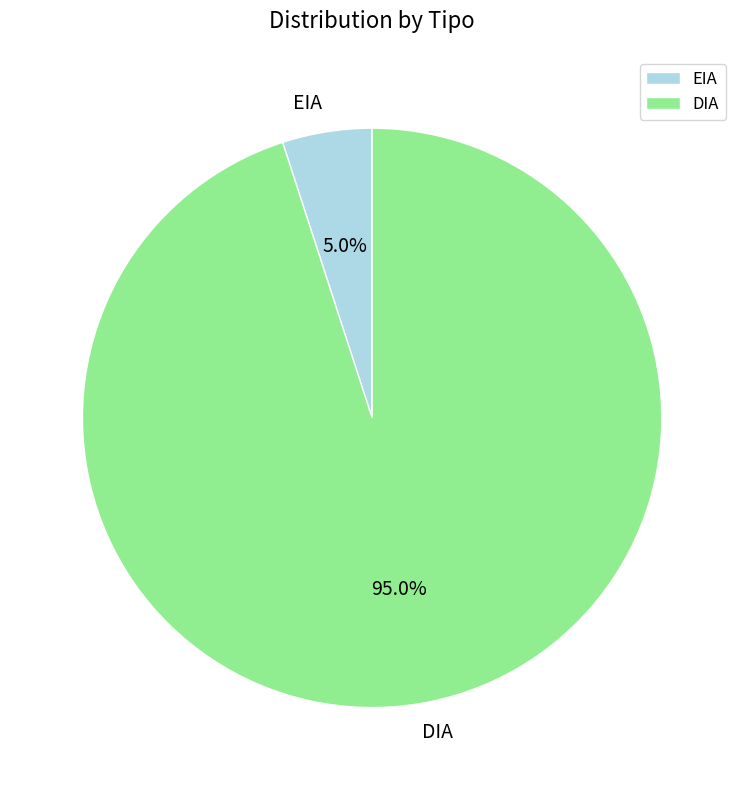

How many segments does this pie chart have?

2